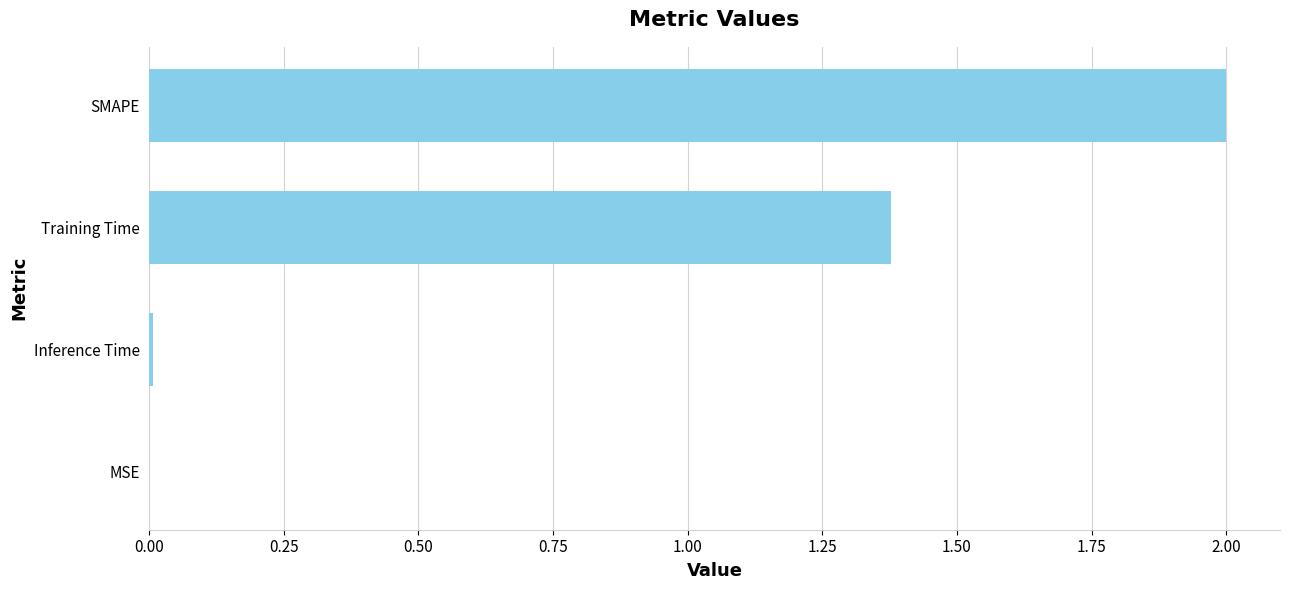

Where is the data nearest to the value 1?

Training Time